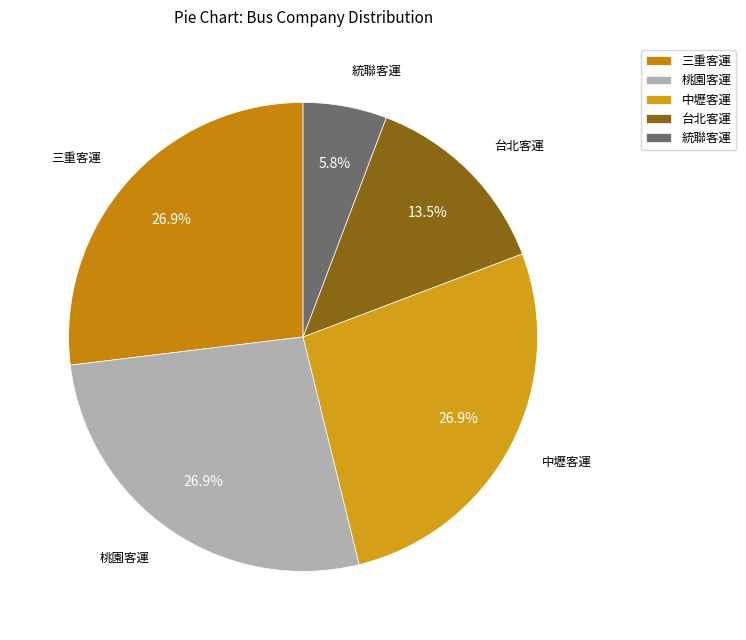

Is the sum of 統聯客運 and 中壢客運 greater than half?

No